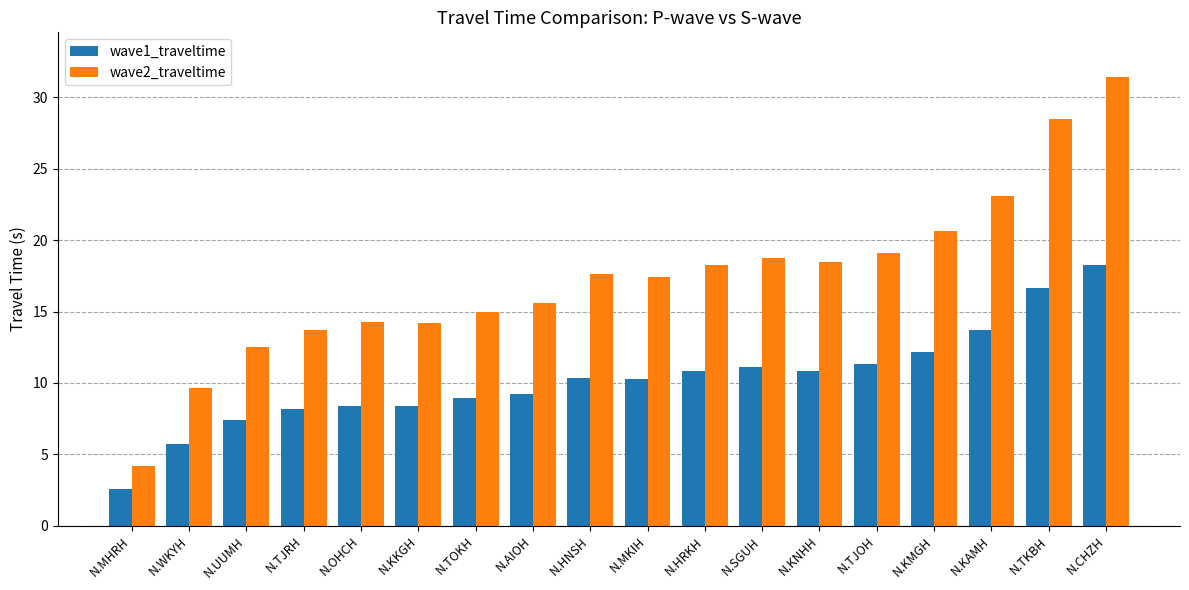

What is the spread (max minus min) of values at N.TKBH?

11.8